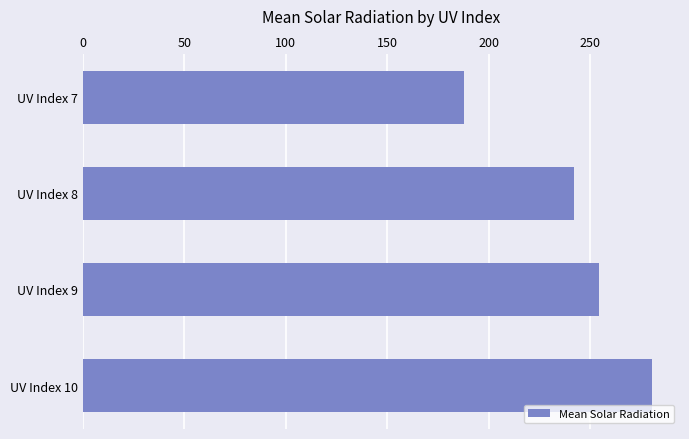

Does the chart contain stacked bars?

No